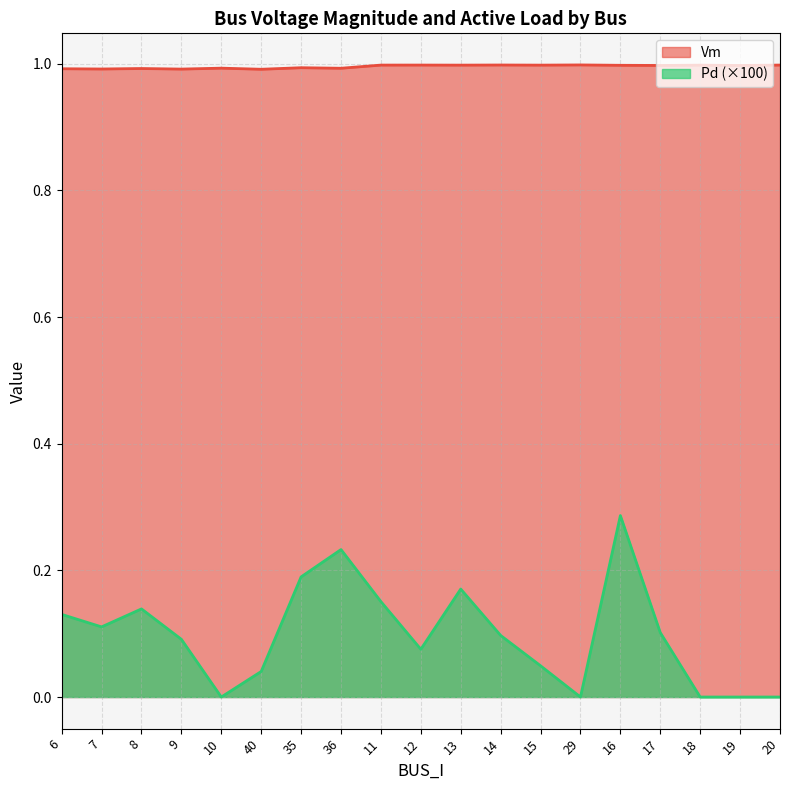

Reading left to right, list all the values displayed in this chart.

Vm: 1.0	1.0	1.0	1.0	1.0	1.0	1.0	1.0	1.0	1.0	1.0	1.0	1.0	1.0	1.0	1.0	1.0	1.0	1.0
Pd: 0.1	0.1	0.1	0.1	0.0	0.0	0.2	0.2	0.2	0.1	0.2	0.1	0.0	0.0	0.3	0.1	0.0	0.0	0.0